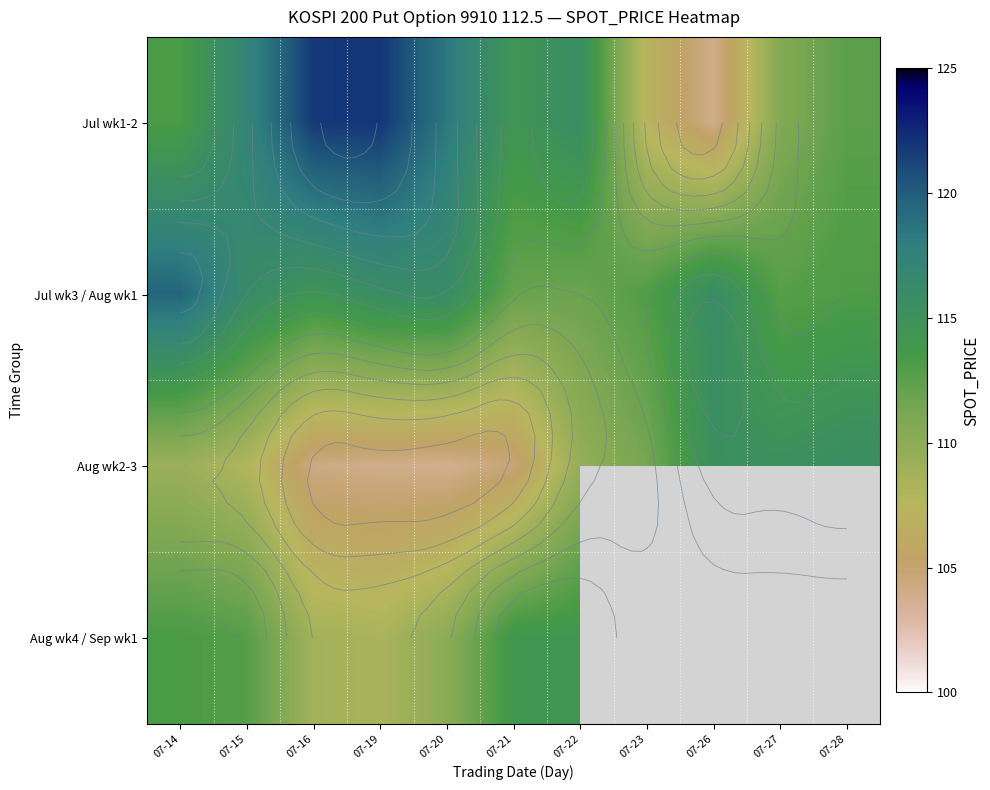

At which label does Aug wk2-3 first exceed 109?

07-14